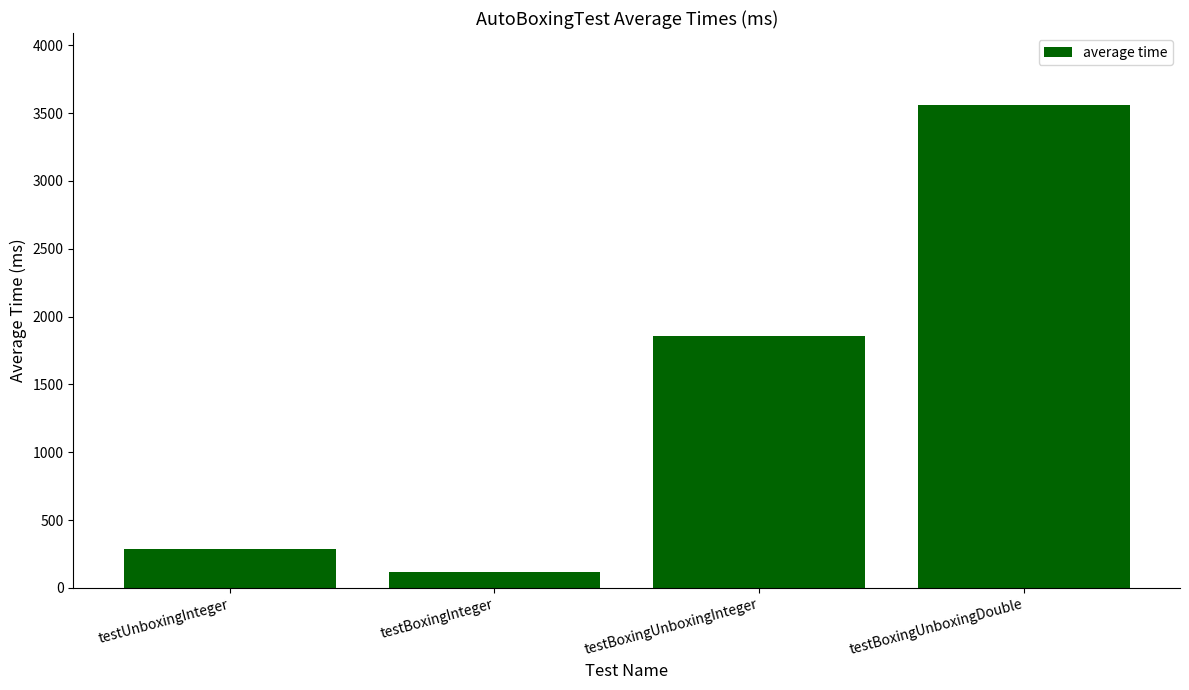

Is it true that the value at testBoxingUnboxingInteger is 1854?

True